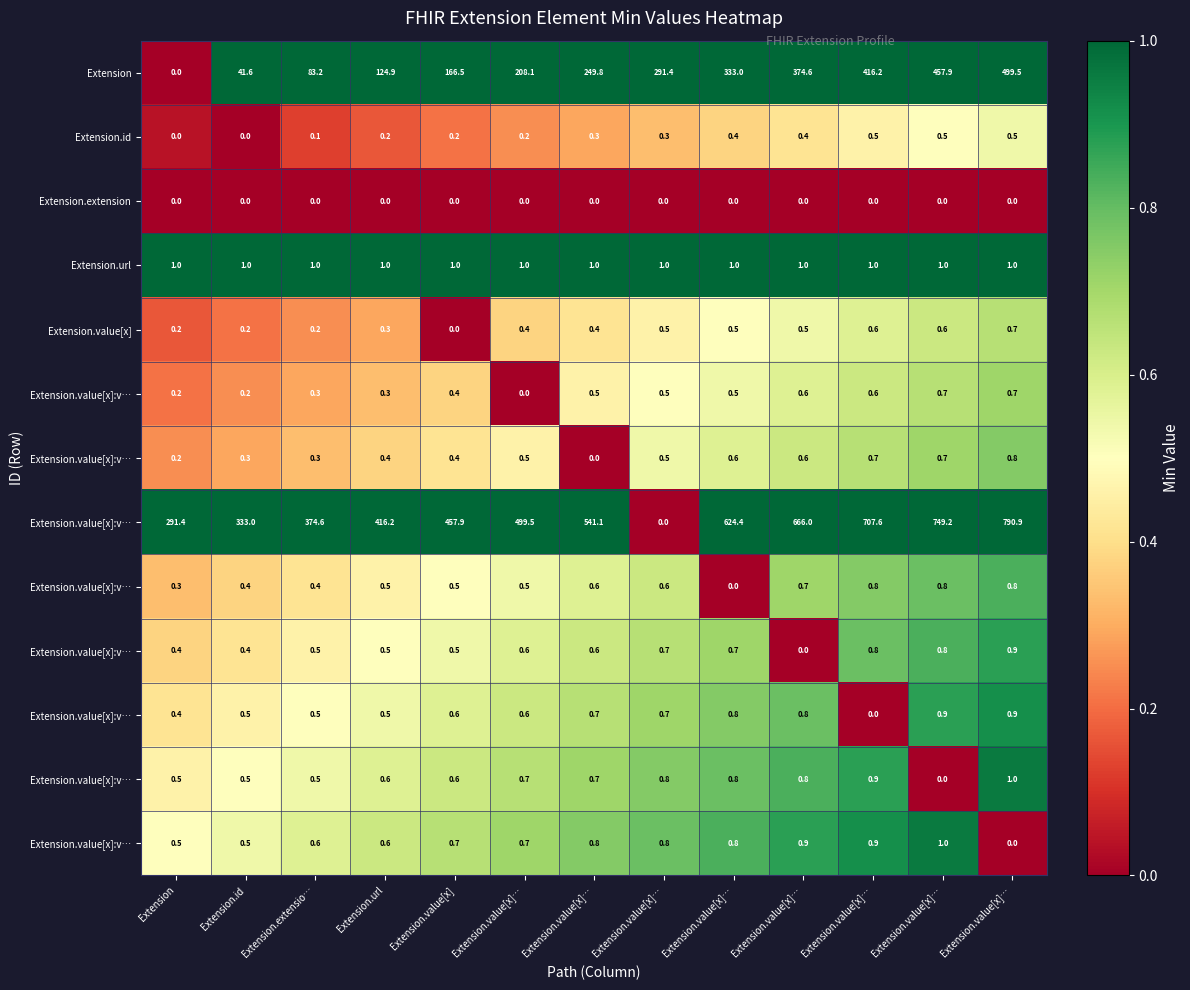

What is the difference between the highest and lowest values at Extension.value[x]…?

499.5